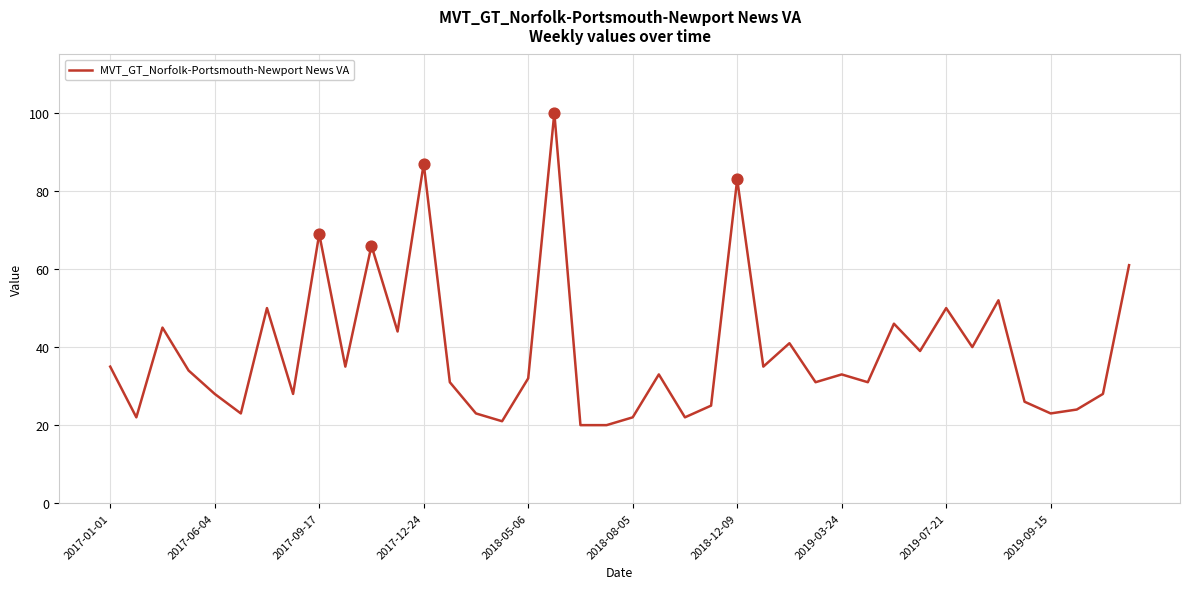

What is the smallest value displayed?

20